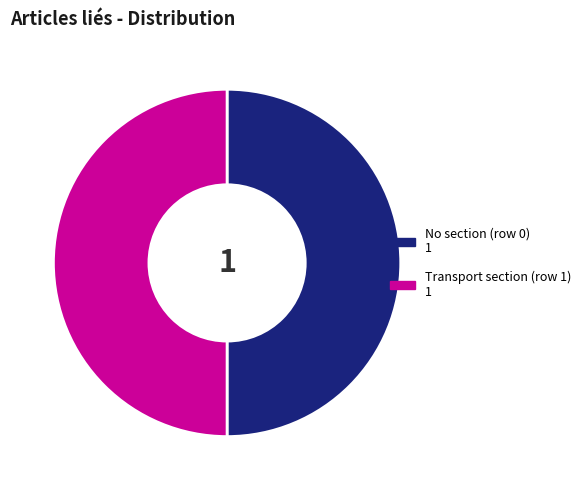

To the nearest percent, what is the average slice percentage?

50%